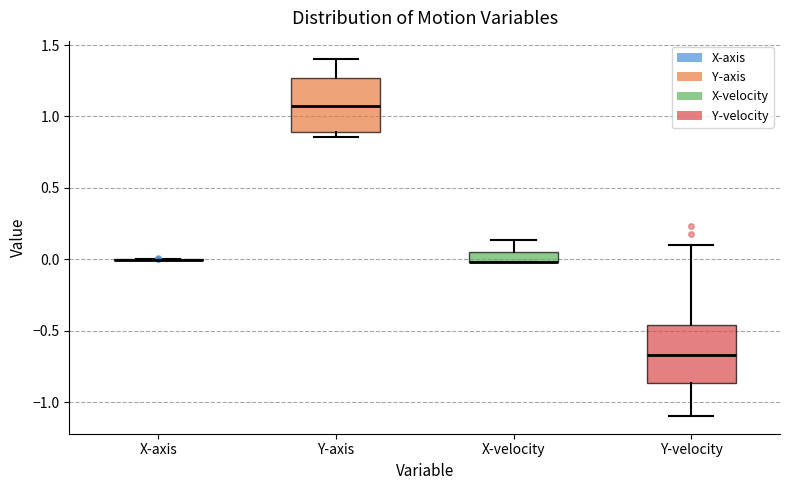

Where does the median line of the box for Y-axis sit on the y-axis? The values are not printed on the chart, so give them approximately, as read against the axis.

1.05